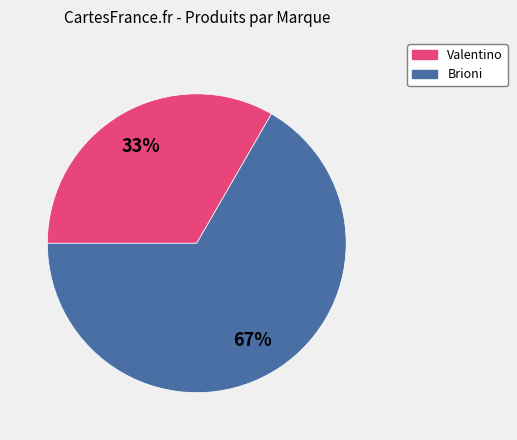

Is the sum of Valentino and Brioni greater than half?

Yes